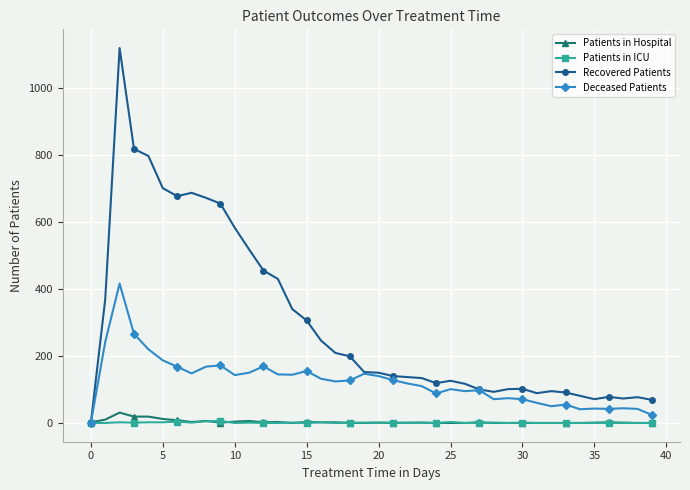

At how many categories does at least one series exceed 639?

8